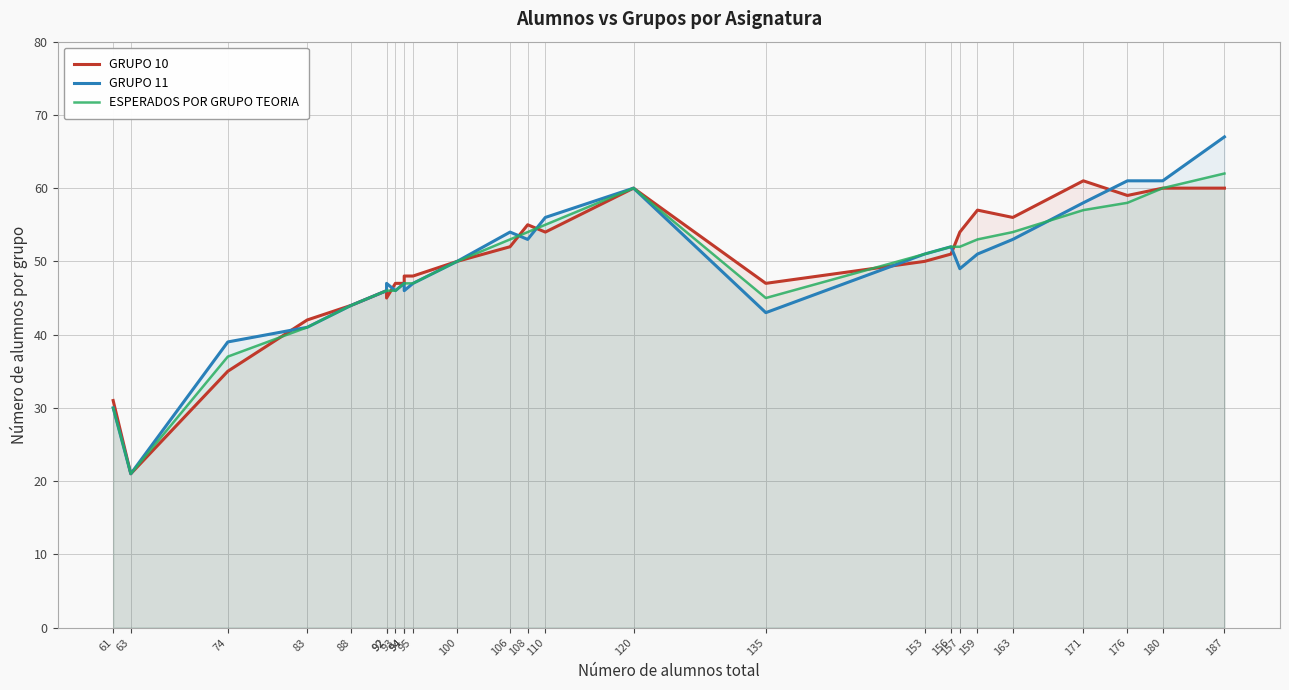

Does the chart have visible grid lines?

Yes